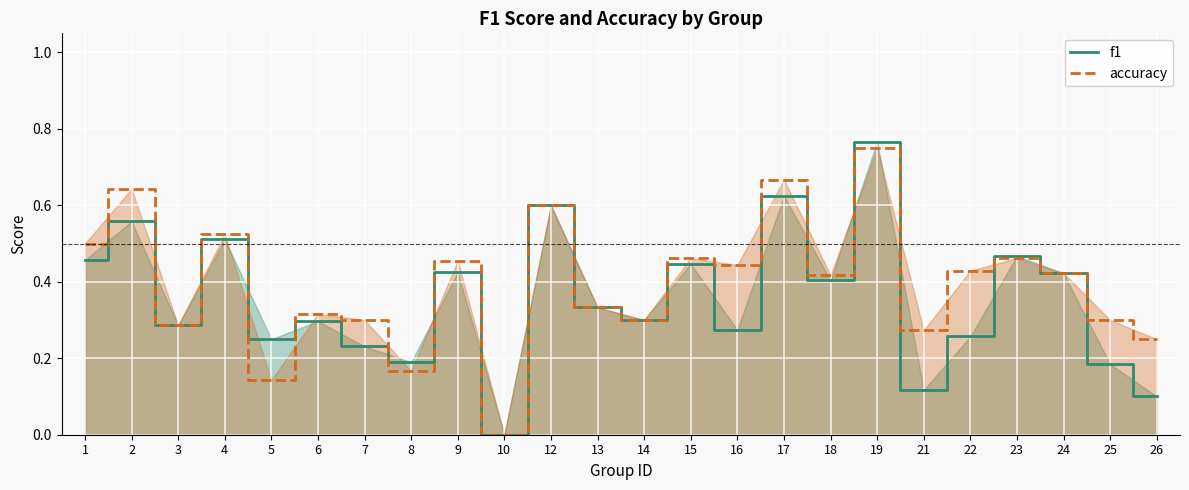

How many lines are shown in the chart?

2